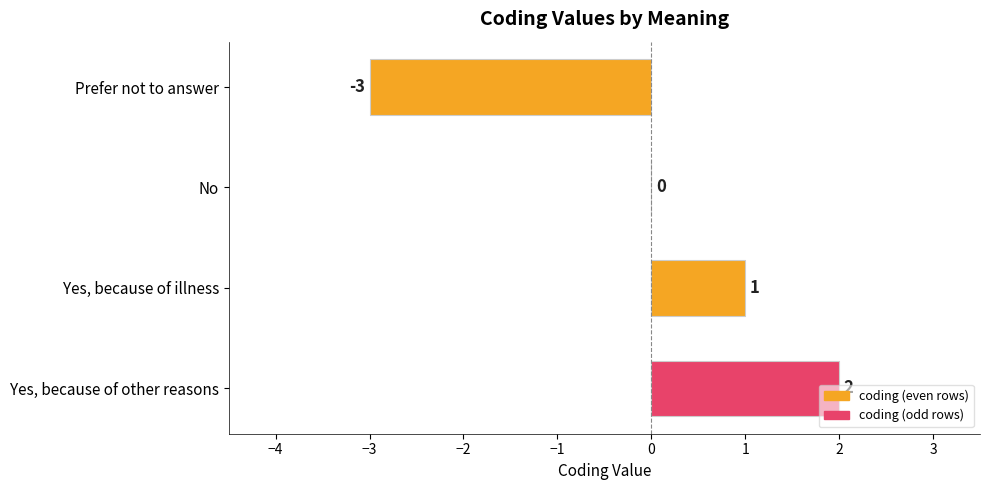

Which category has the highest value across all series?

Yes, because of other reasons